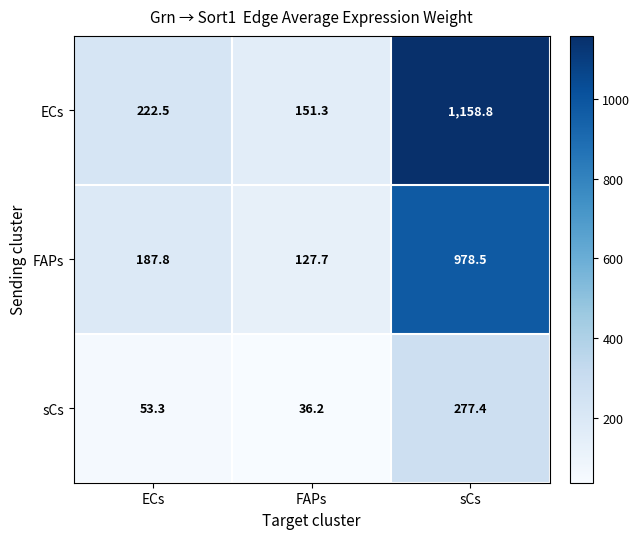

Where is sCs nearest to the value 156?

ECs